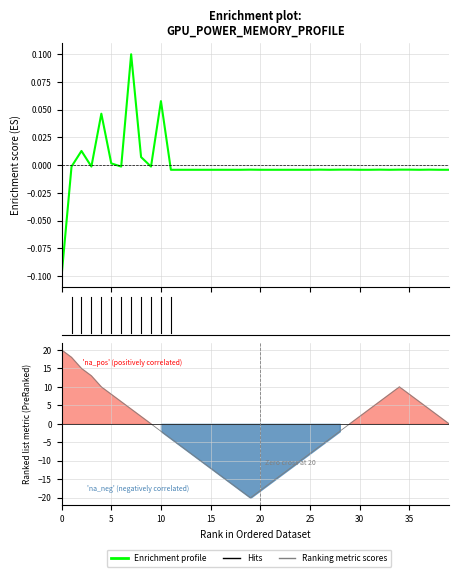

Which series has the widest spread of values?

Ranking metric scores